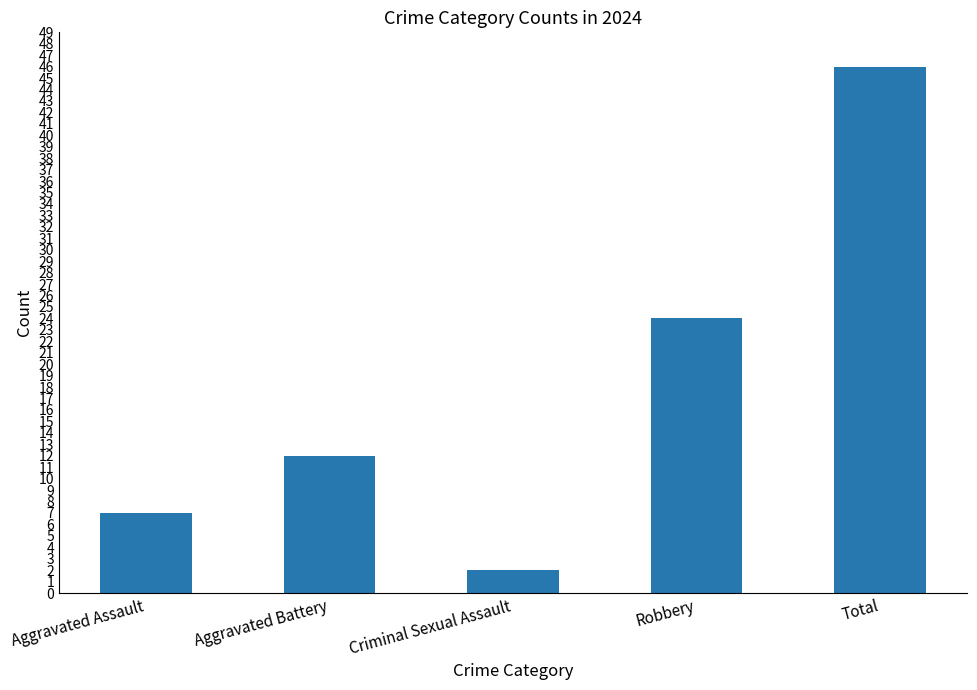

The chart shows a value of 12 at Aggravated Battery. True or false?

True